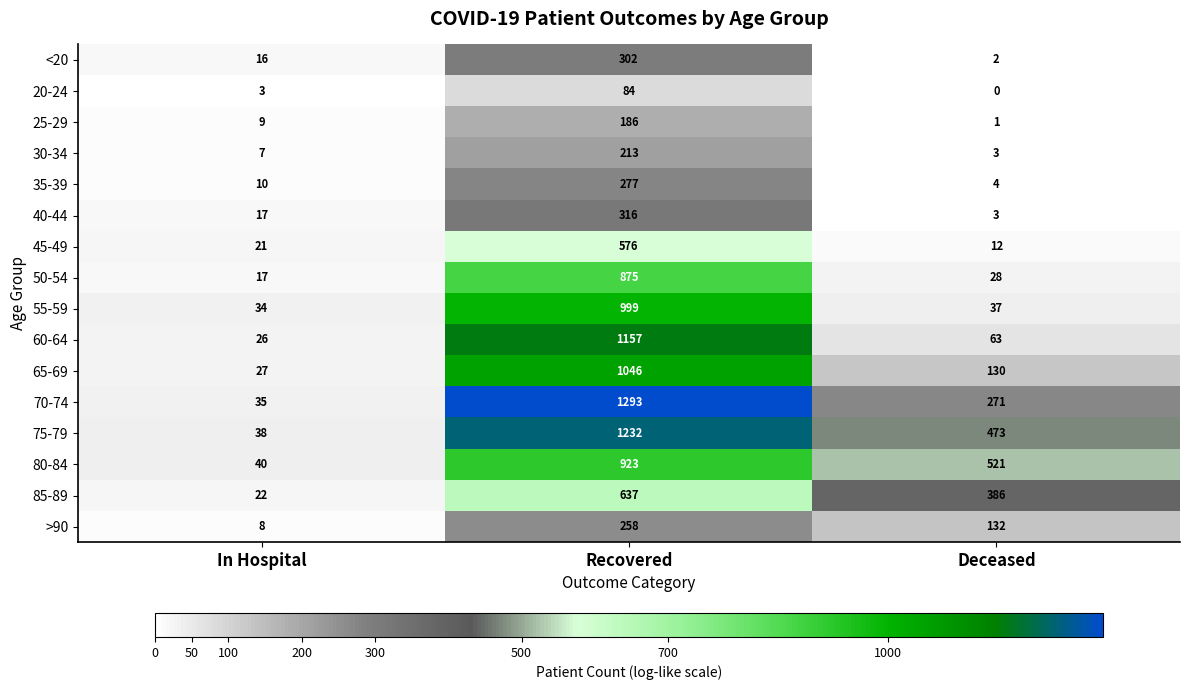

The value of 70-74 at In Hospital is 35. True or false?

True